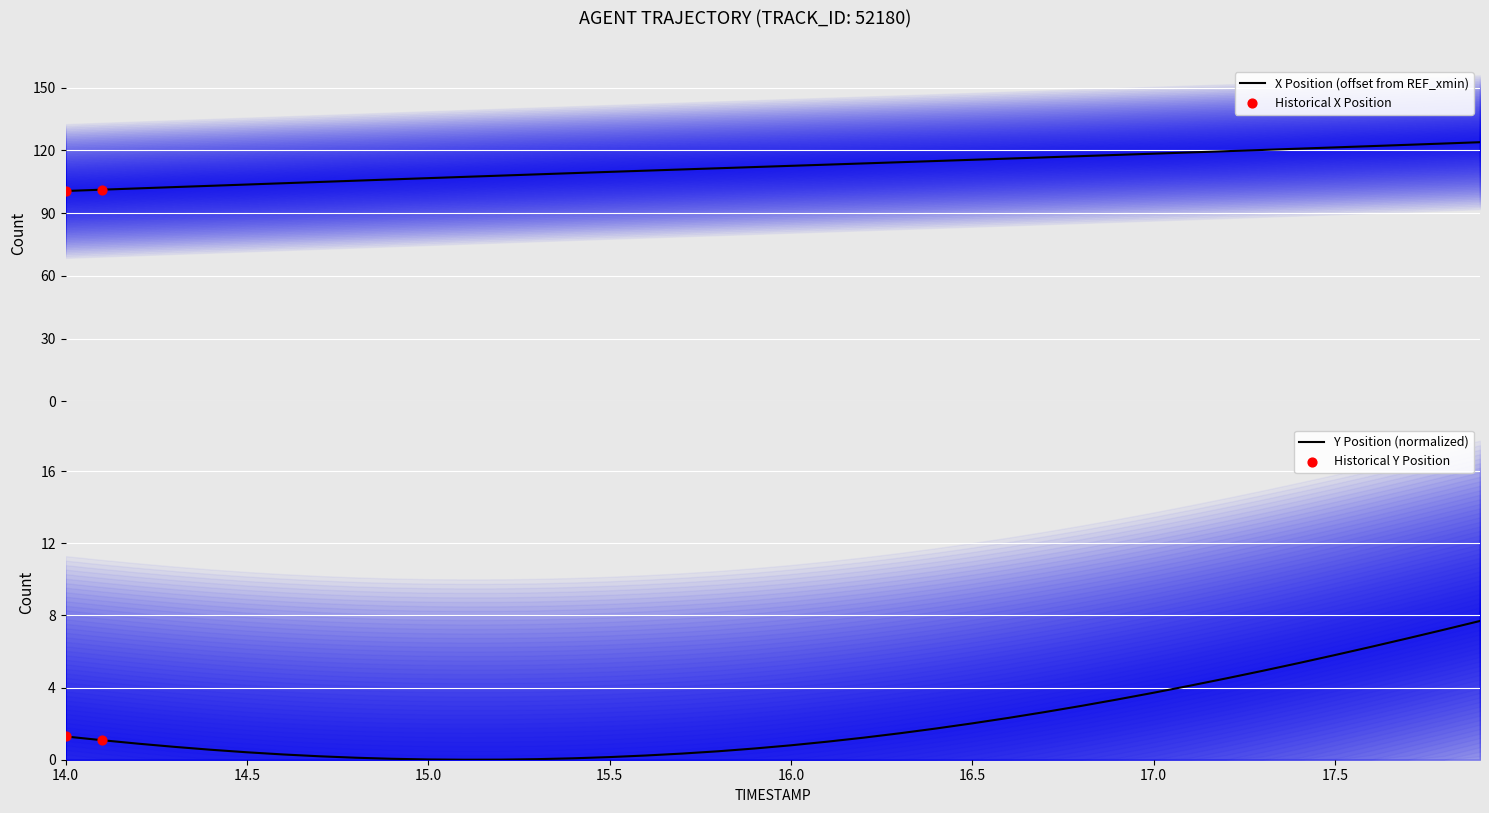

Which series reaches the maximum Y coordinate?

X